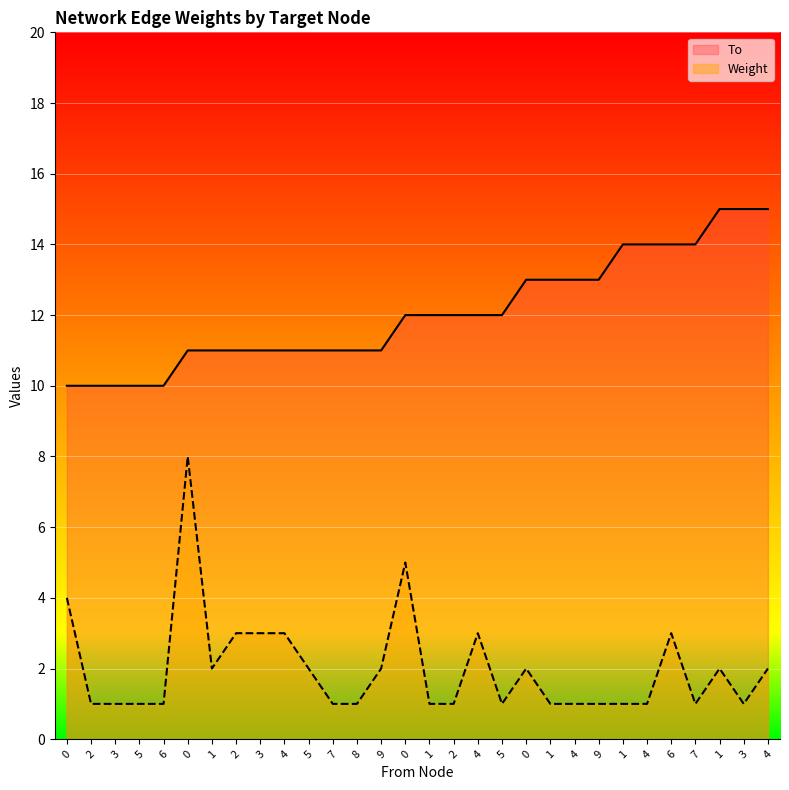

List the series in order of their overall mean, lowest first.

Weight, To